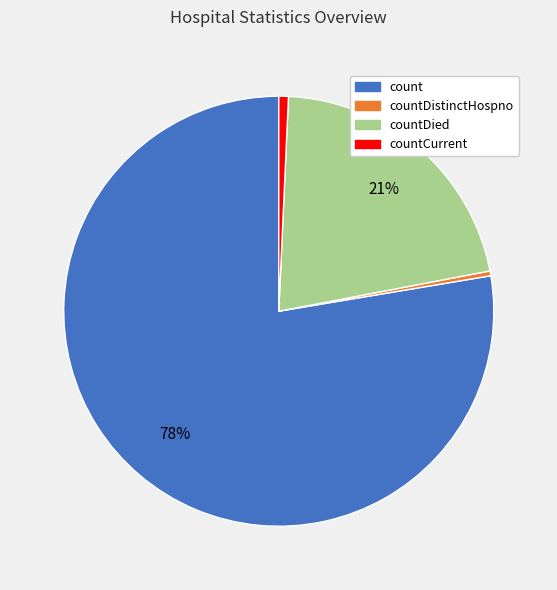

Does any single category account for the majority?

Yes